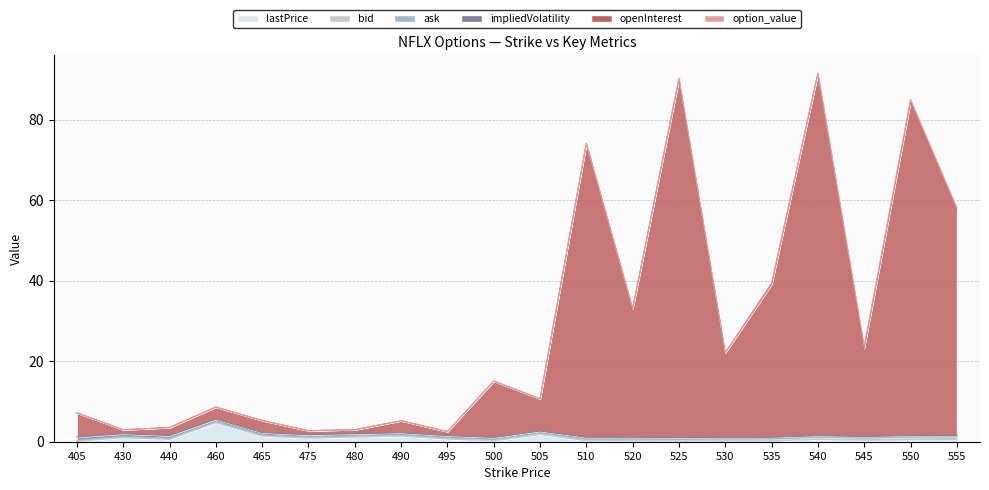

Count the number of data series in this chart.

6